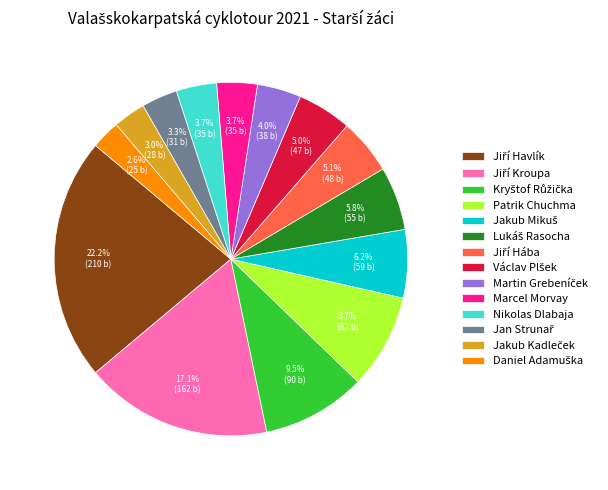

How much of the chart is everything except Nikolas Dlabaja?

96.3%